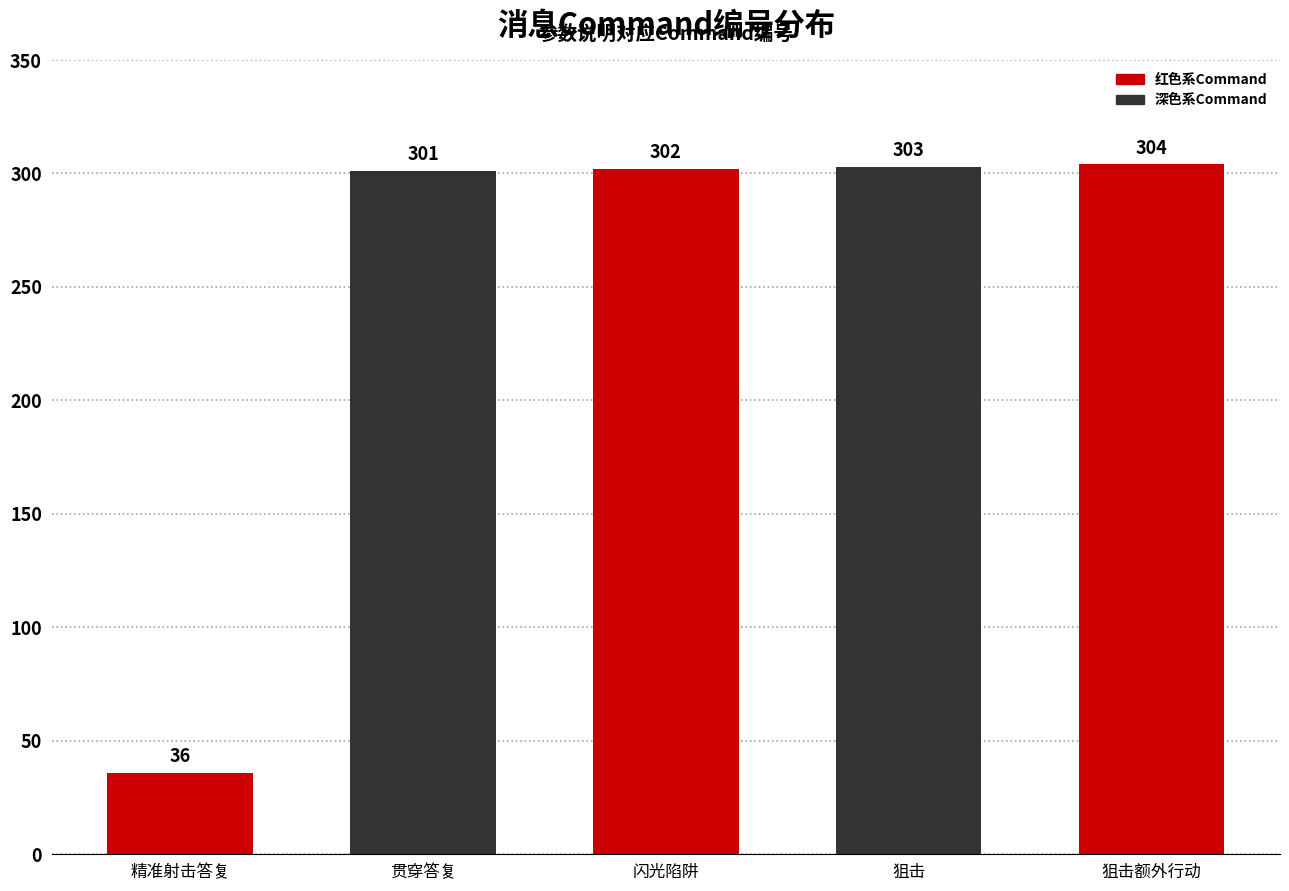

What is the maximum value shown in the chart?

304